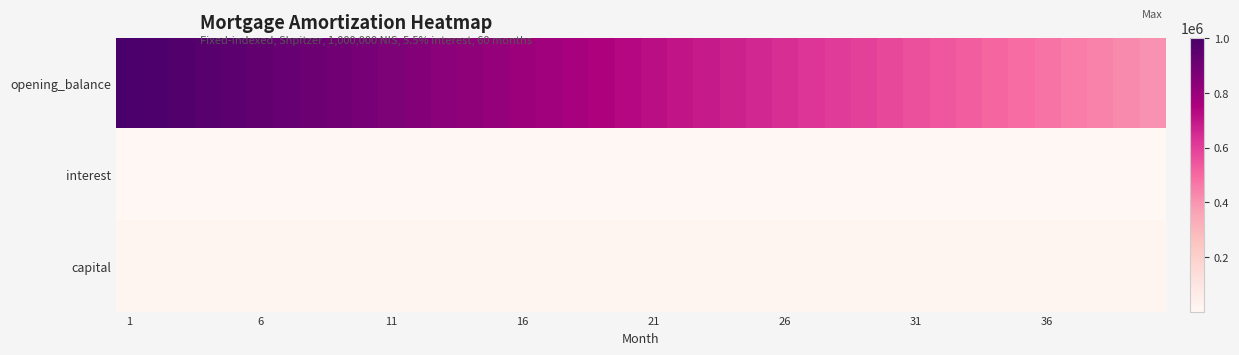

Which label corresponds to the smallest value in the chart?

39